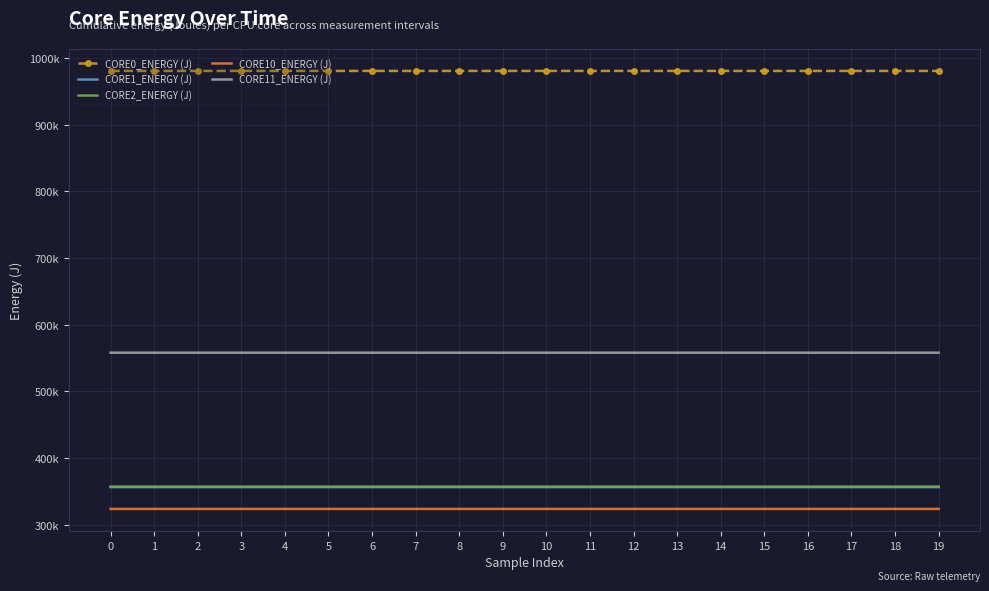

True or false: CORE2_ENERGY (J) has more than 2 interior local peaks.

False